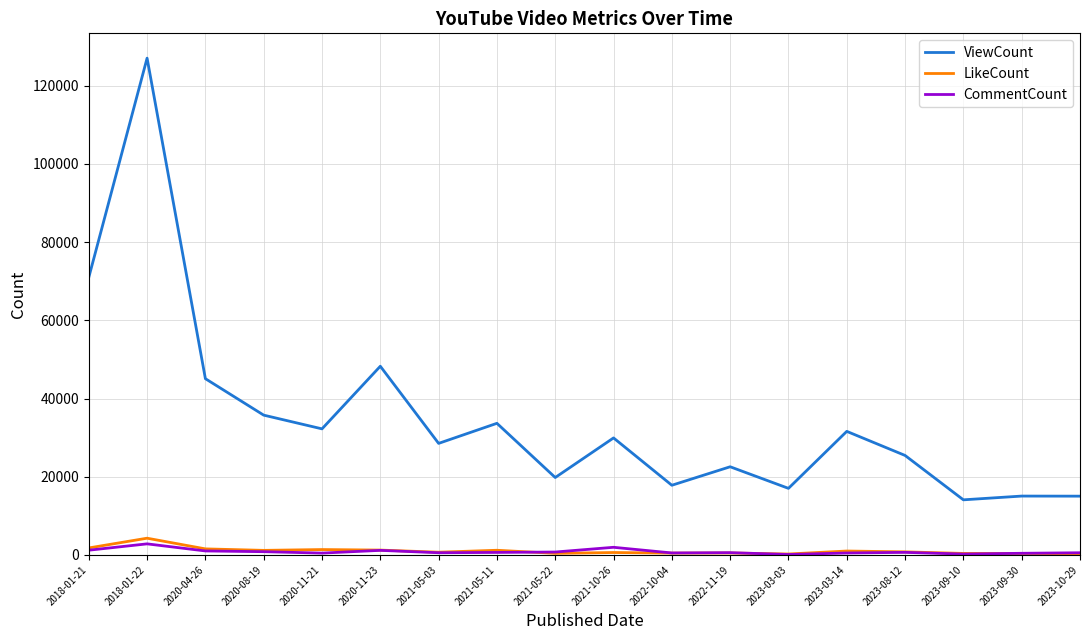

What is the difference between the maximum and minimum values in the CommentCount series?

2721